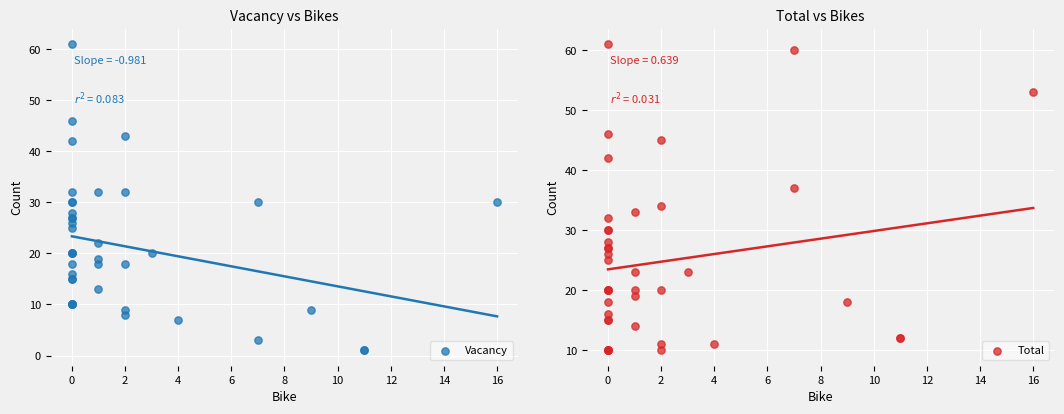

Is the value of Vacancy at 14 greater than the value of Total at 21?

No